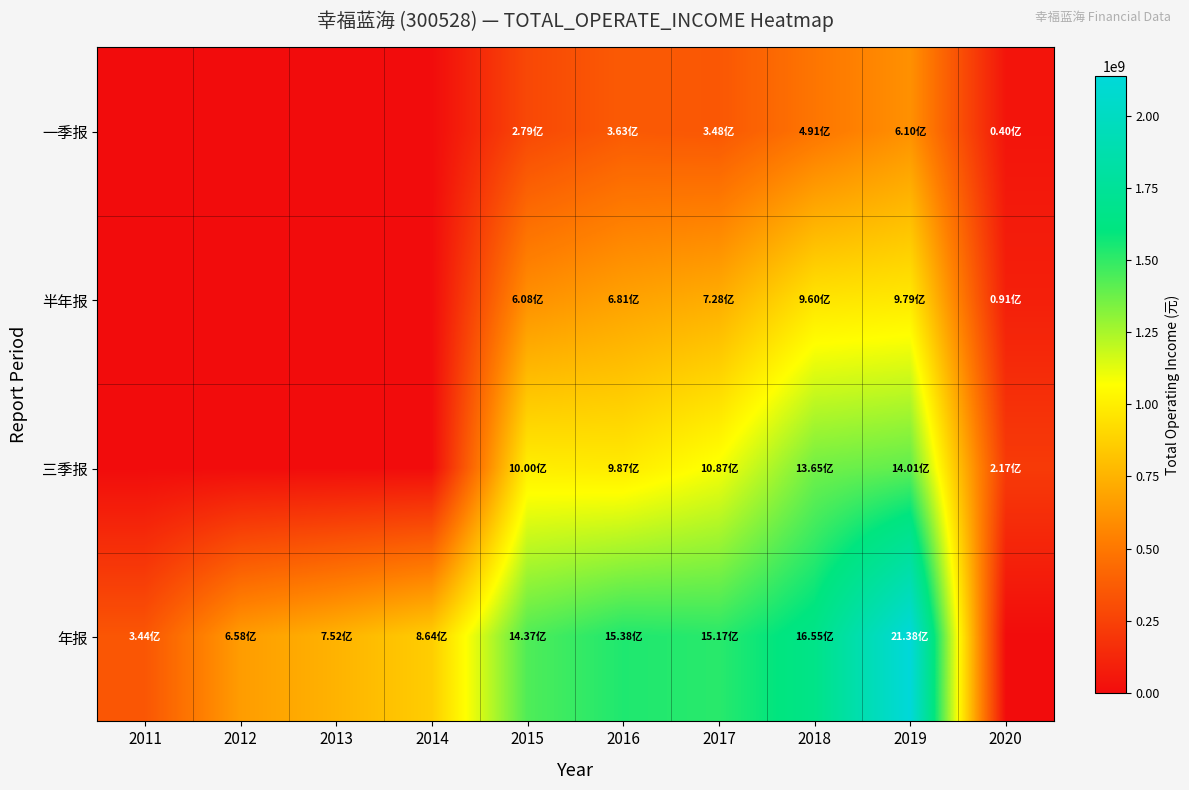

What is the greatest value displayed?

2138087936.1